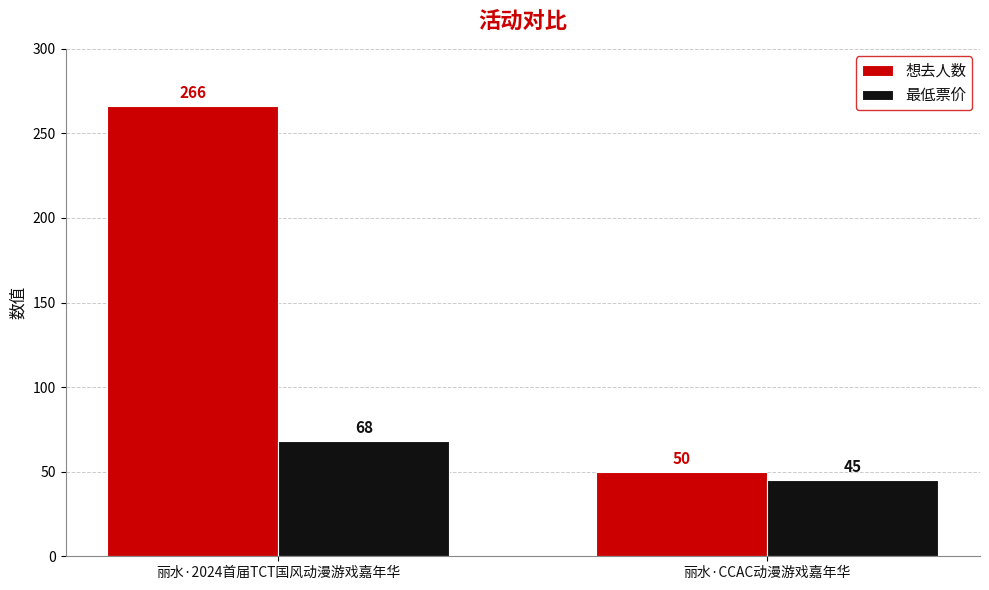

What are all the series names shown in the legend?

想去人数, 最低票价